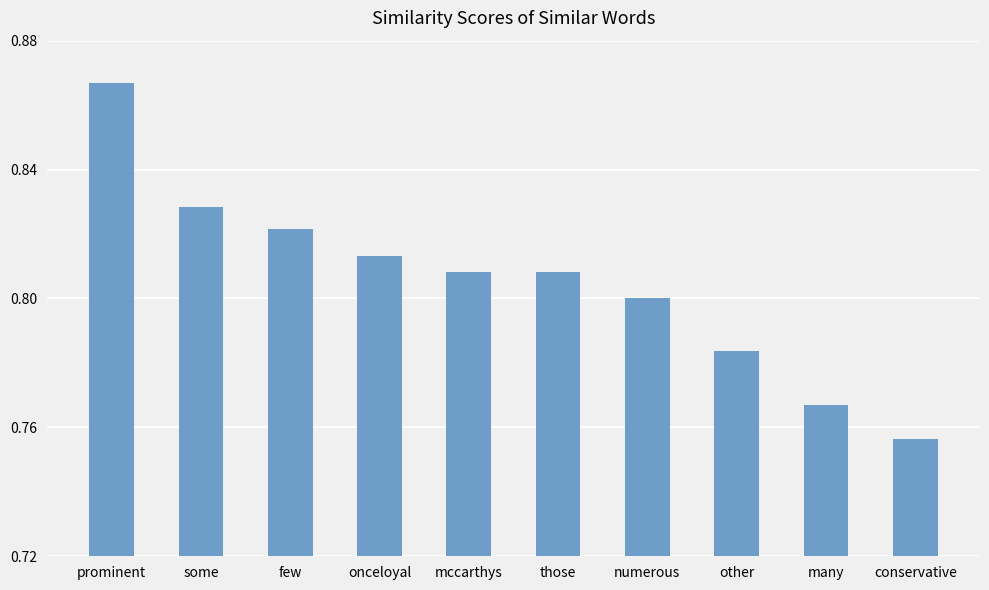

Where is the data nearest to the value 0?

conservative